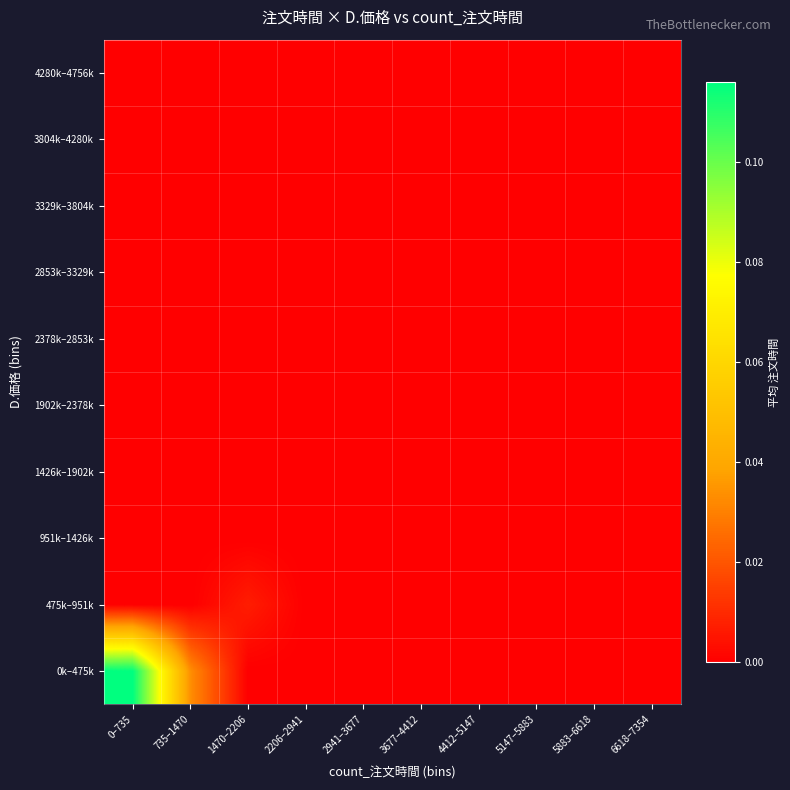

How many categories are shown in the chart?

10